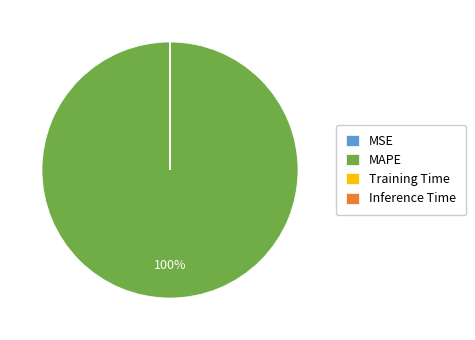

Which category has the biggest portion of the pie?

MAPE